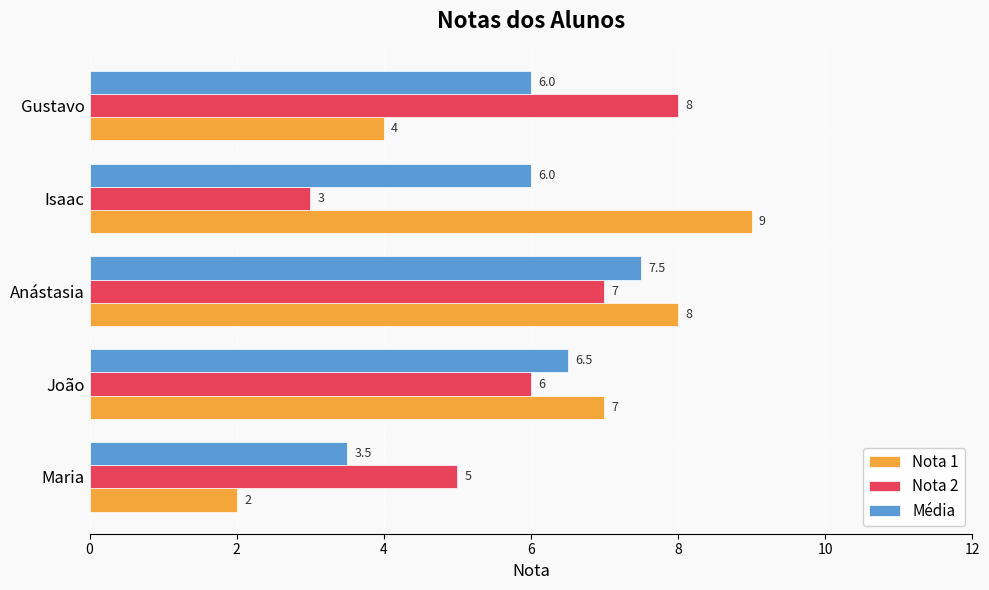

What is the sum of all Nota 1 values?

30.0